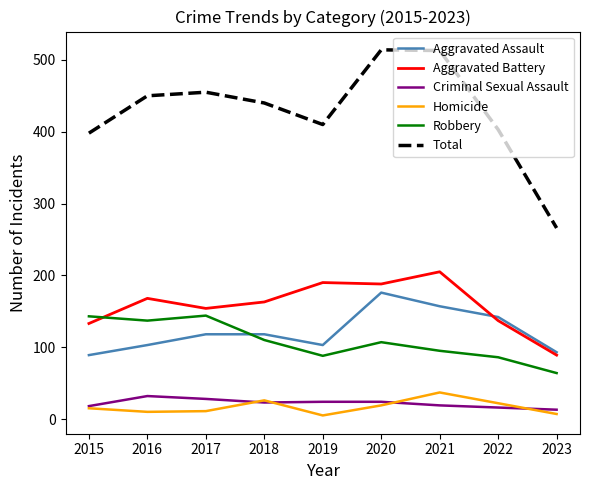

Where does the Total series first go above 440?

2016